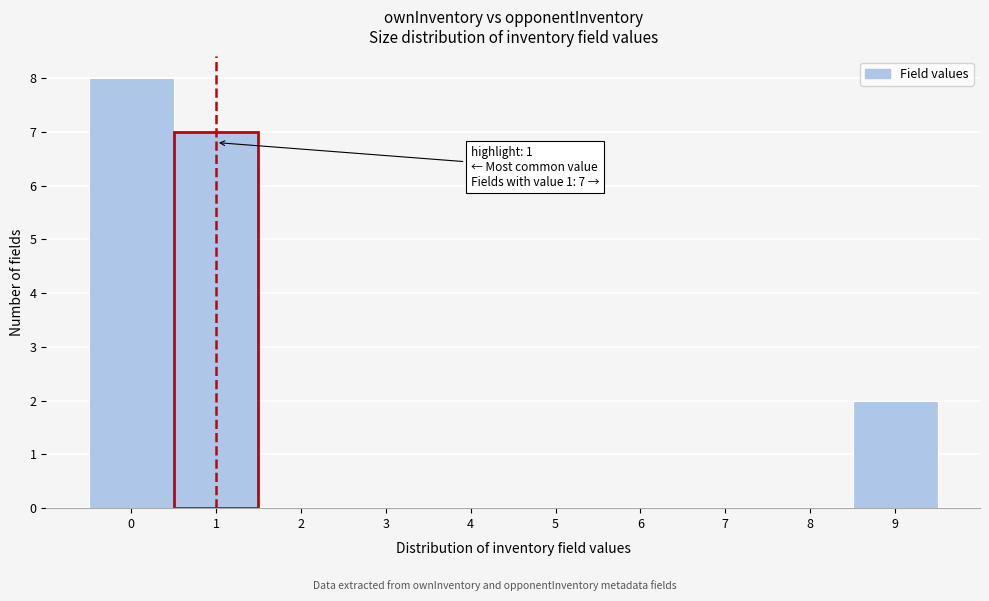

Which range on the x-axis has the tallest bar?

-0.5 to 0.5